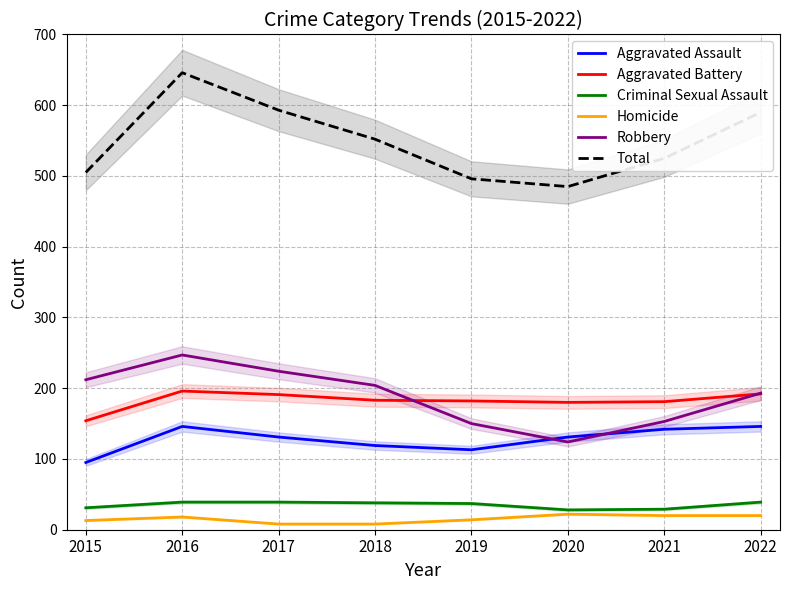

Reading right to left, extract all data points from this chart.

Aggravated Assault: 2022=146	2021=142	2020=131	2019=113	2018=119	2017=131	2016=146	2015=95
Aggravated Battery: 2022=192	2021=181	2020=180	2019=182	2018=183	2017=191	2016=196	2015=154
Criminal Sexual Assault: 2022=39	2021=29	2020=28	2019=37	2018=38	2017=39	2016=39	2015=31
Homicide: 2022=20	2021=20	2020=22	2019=14	2018=8	2017=8	2016=18	2015=13
Robbery: 2022=193	2021=153	2020=124	2019=150	2018=204	2017=224	2016=247	2015=212
Total: 2022=590	2021=525	2020=485	2019=496	2018=552	2017=593	2016=646	2015=505